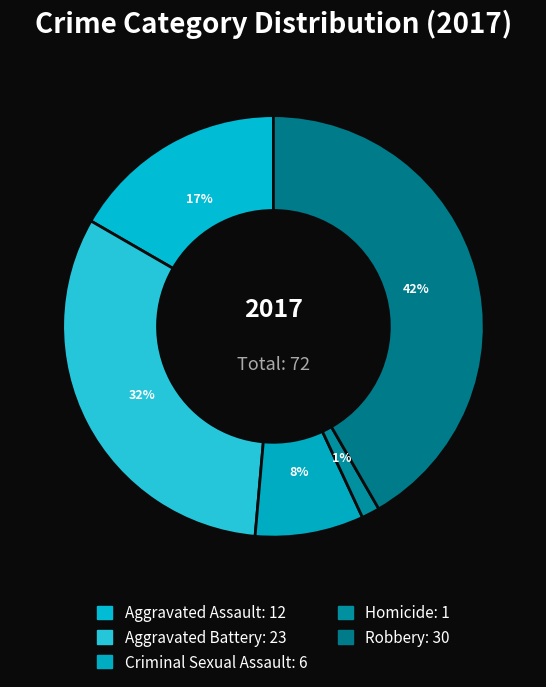

Combined, what portion of the pie is Criminal Sexual Assault and Homicide?

9.7%